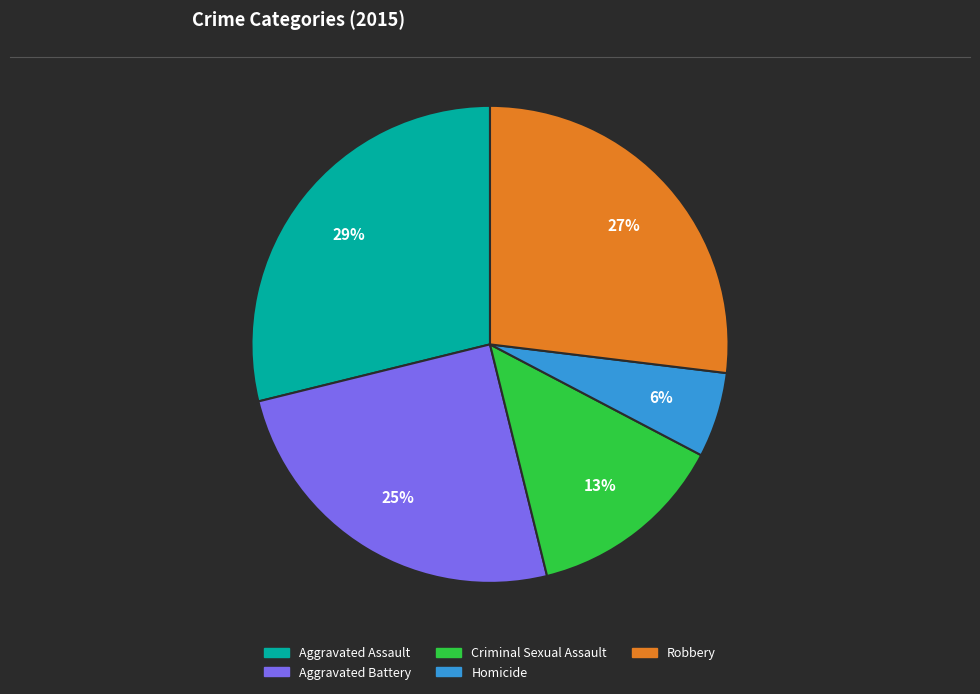

True or false: Aggravated Battery accounts for 14% of the total.

False